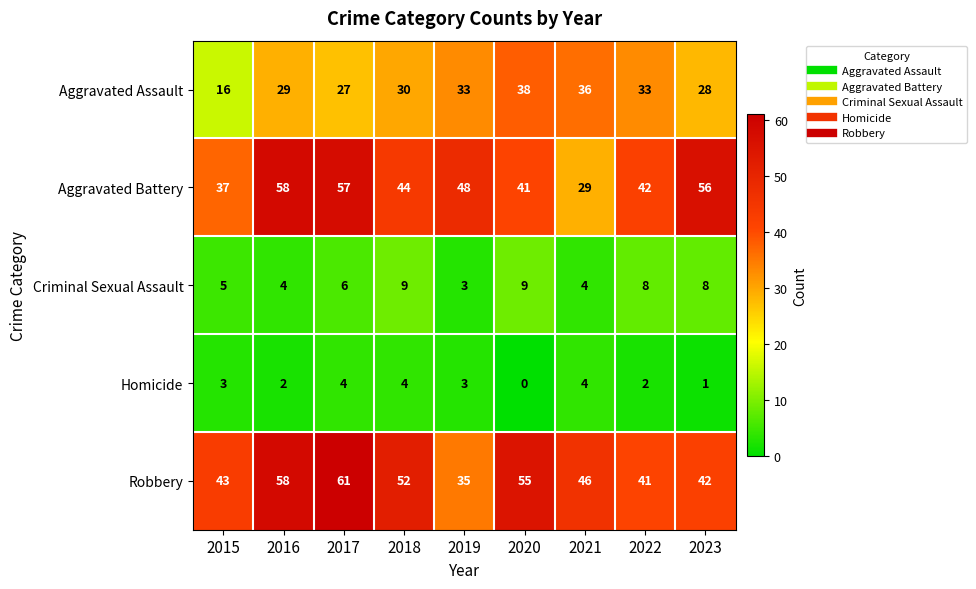

How many series are shown in this chart?

5